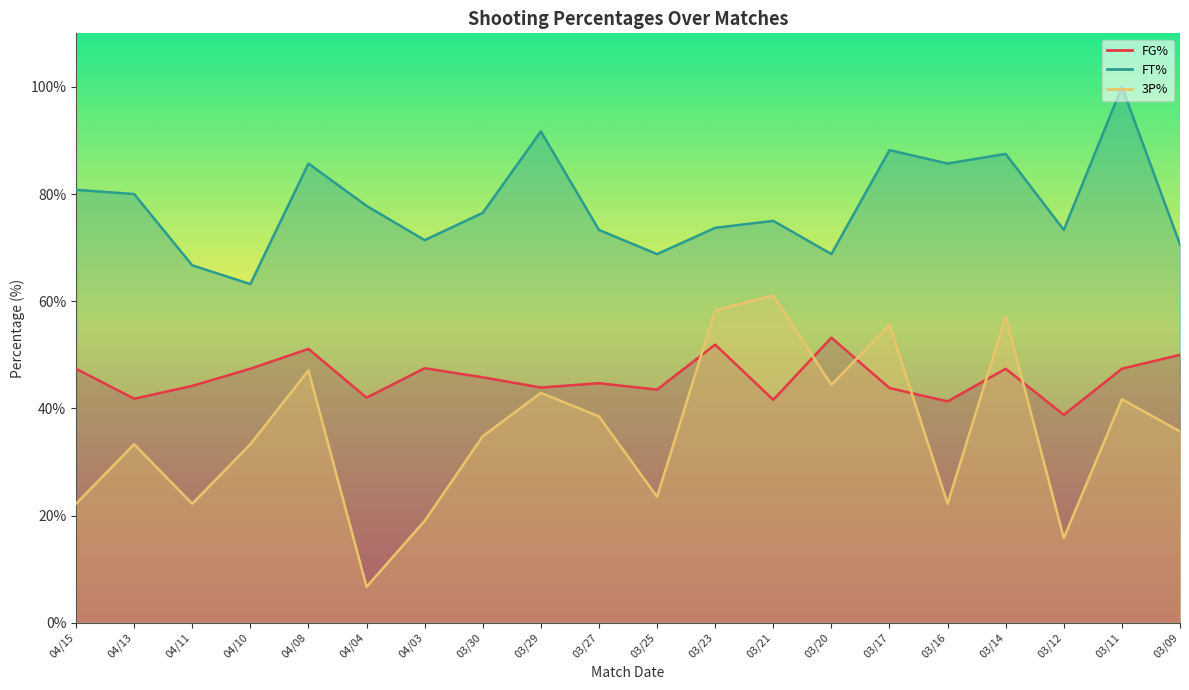

Which series changed the most between 04/08 and 03/17?

3P%